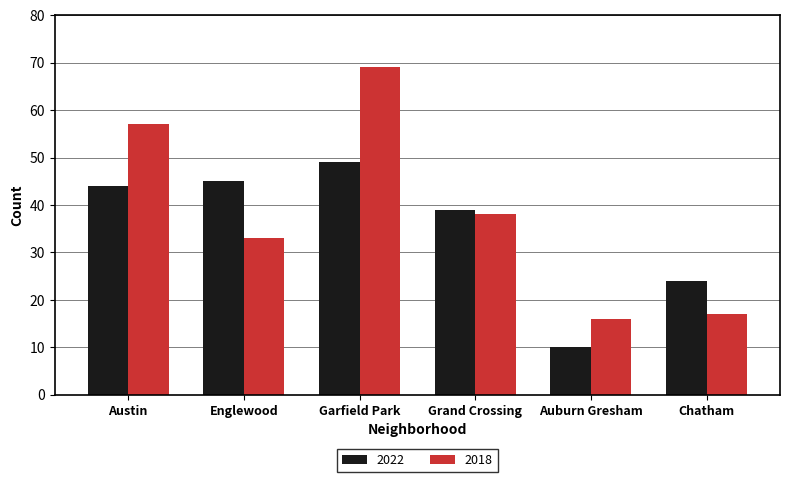

What position from the right is Austin?

6